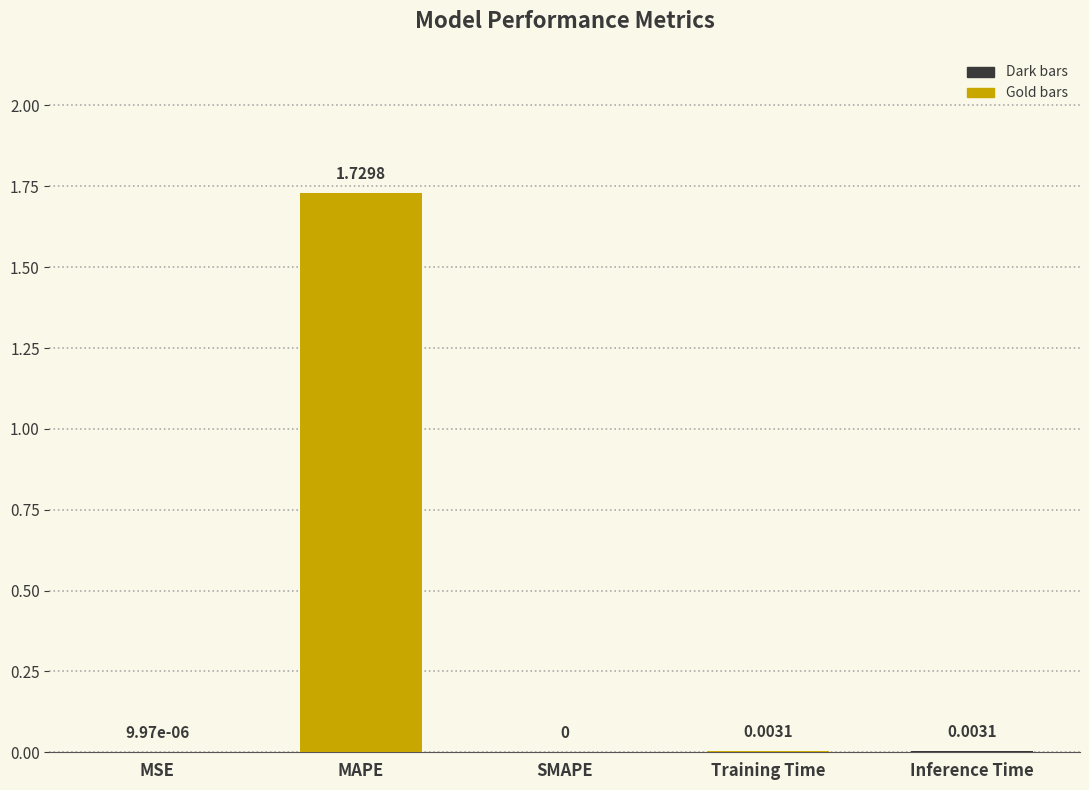

Which has a higher value, Inference Time or MSE?

Inference Time